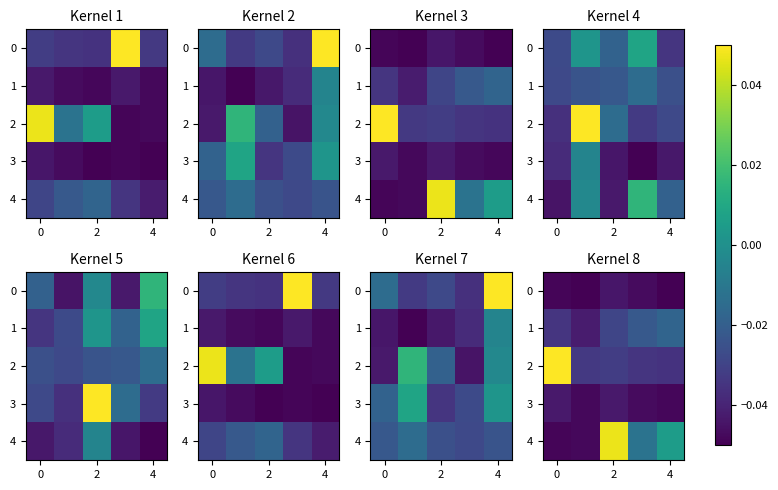

How many series are shown in this chart?

5